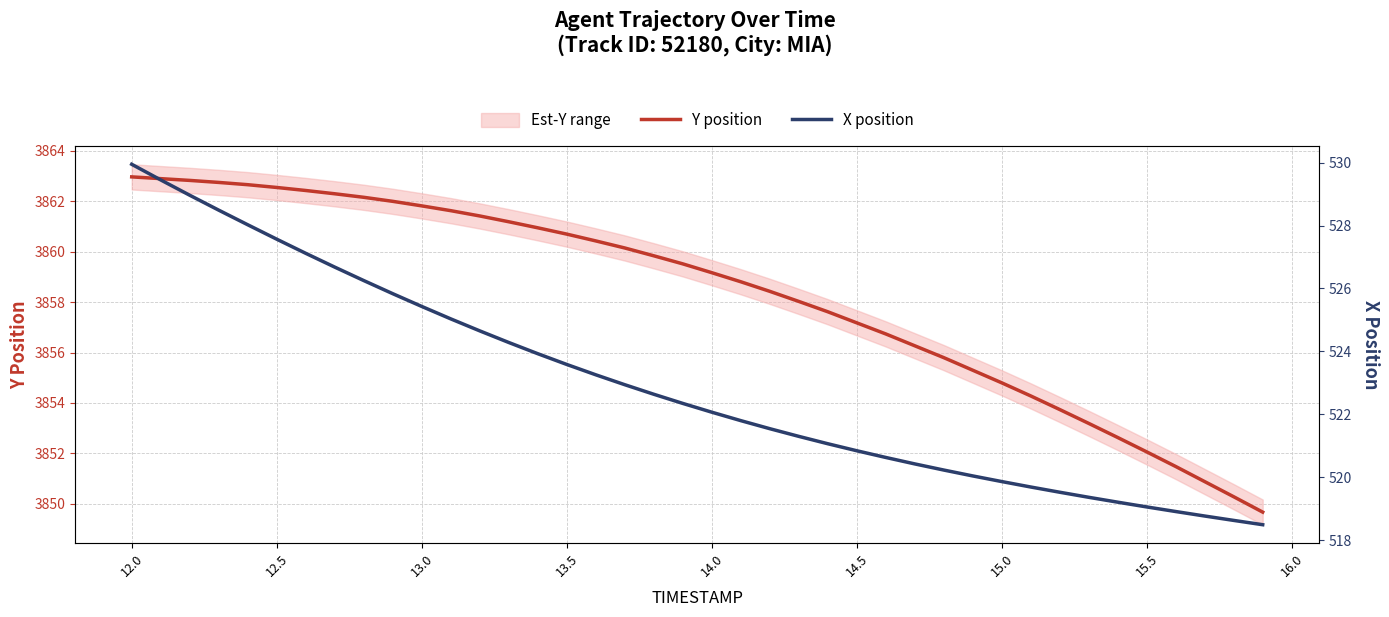

List the series in order of their peak value, lowest first.

X position, Y position